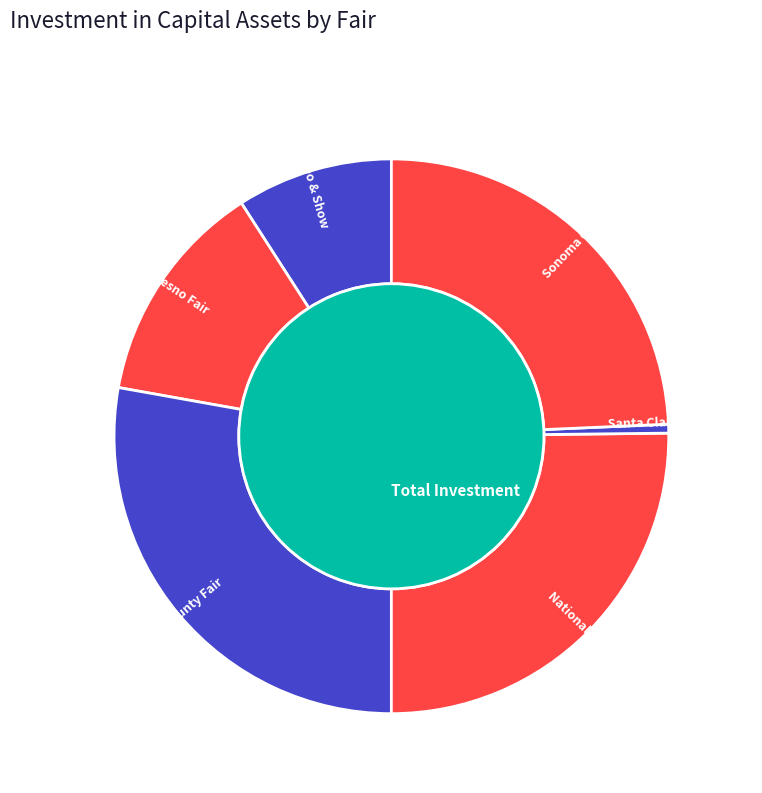

Is The Big Fresno Fair the majority of the pie?

No